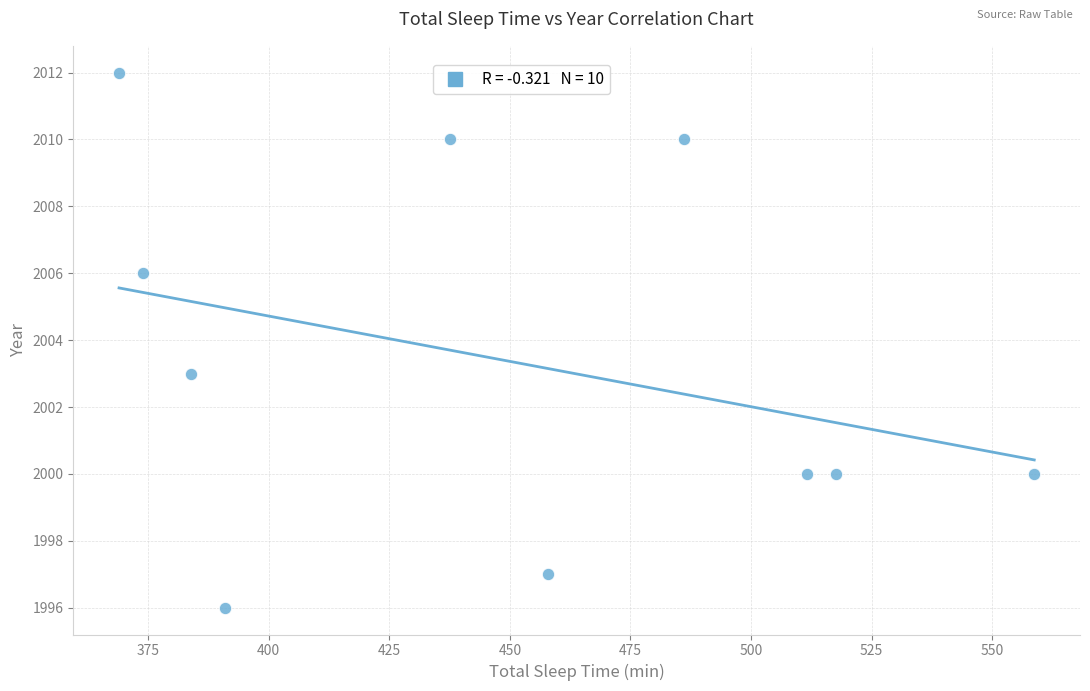

What is the range of Y values (max minus min)?

16